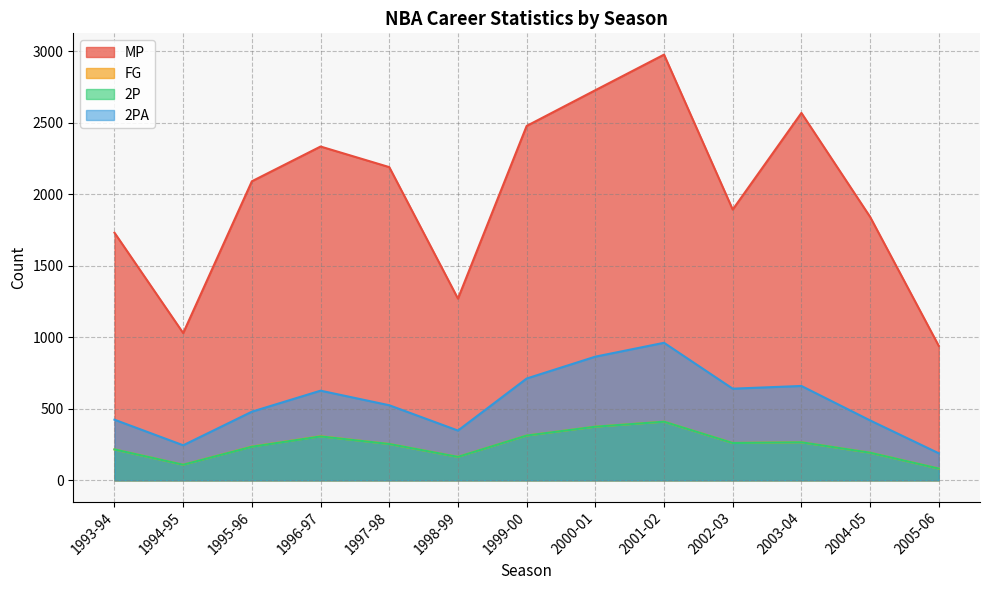

In 2PA, how many points are lower than both neighbors (excluding endpoints)?

3